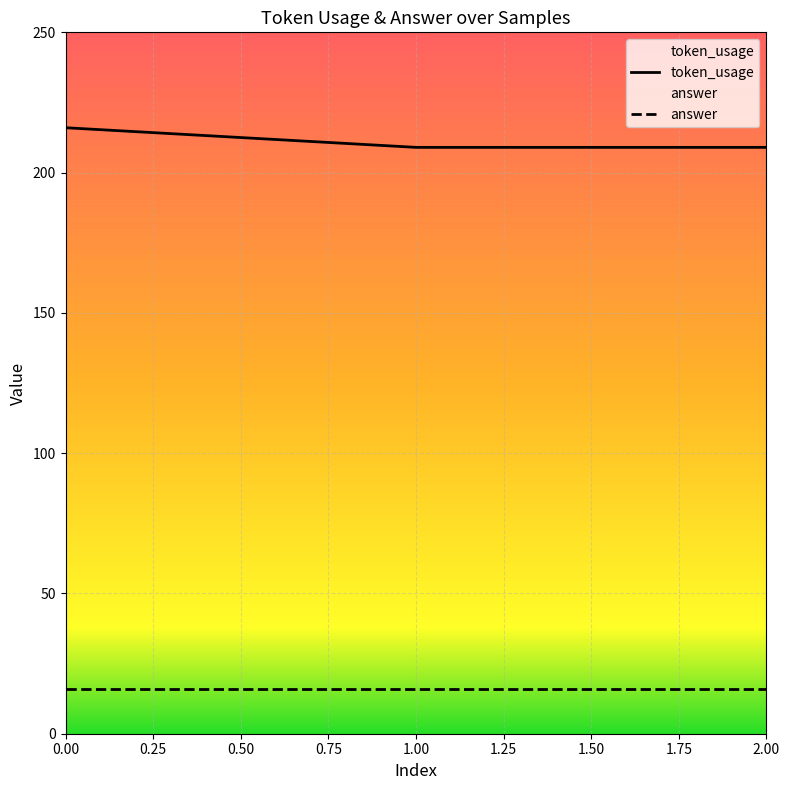

How many series are shown in this chart?

2